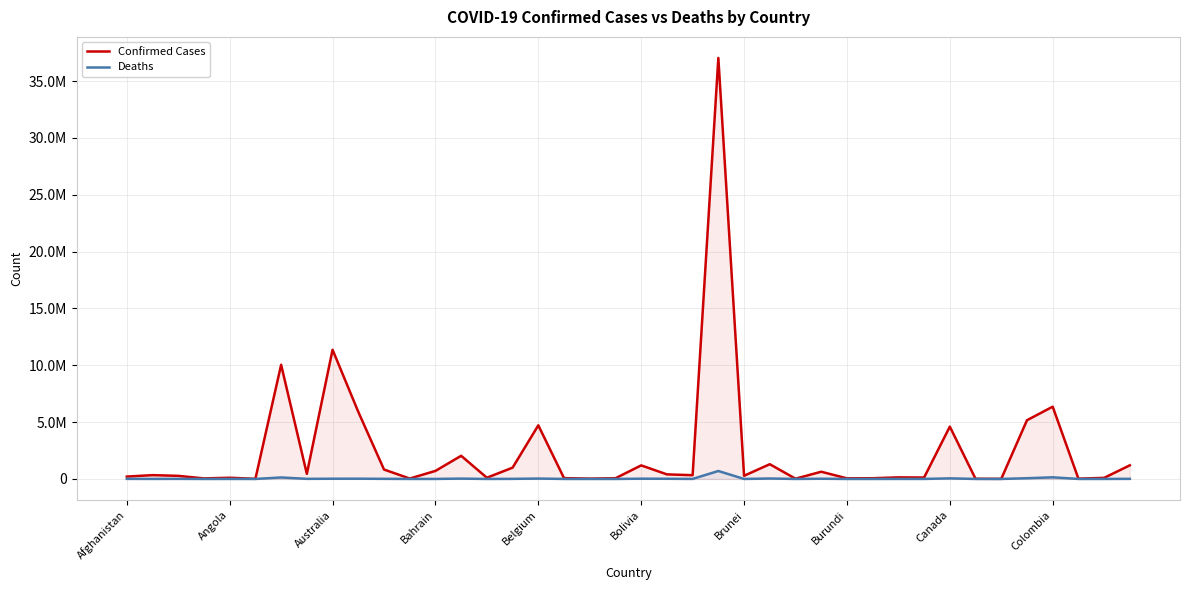

Which series changed the most between Belgium and 21?

Confirmed Cases